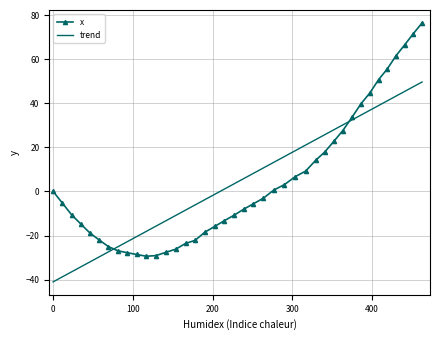

What is the value of the 9th point from the left?

-27.8